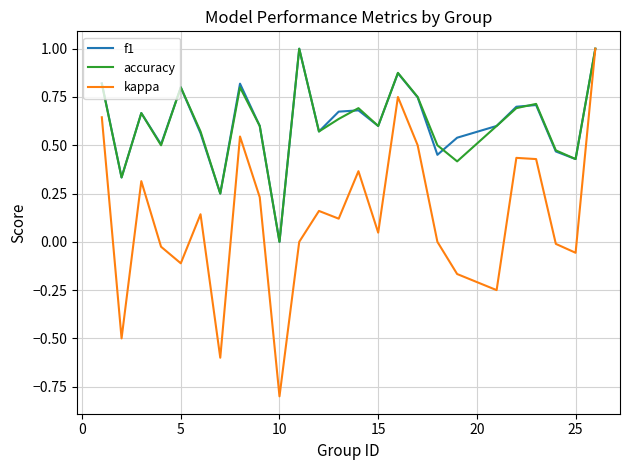

Which series has the widest spread of values?

kappa